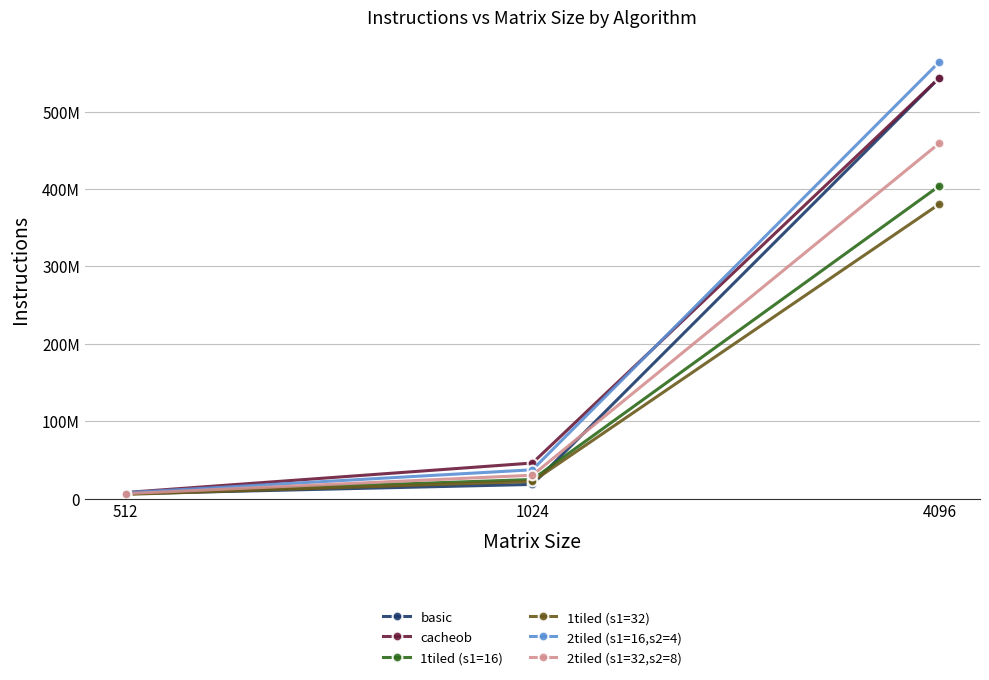

The 1tiled (s1=16) series shows 10713014 at 512. True or false?

False